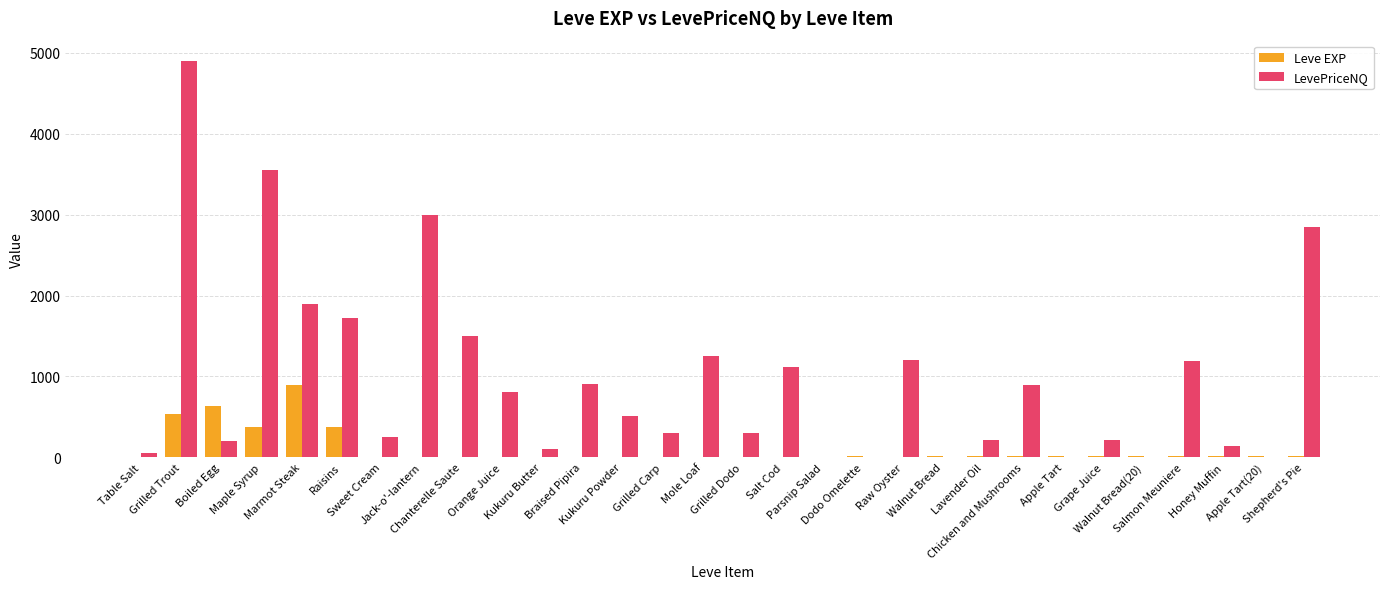

What are all the series names shown in the legend?

Leve EXP, LevePriceNQ